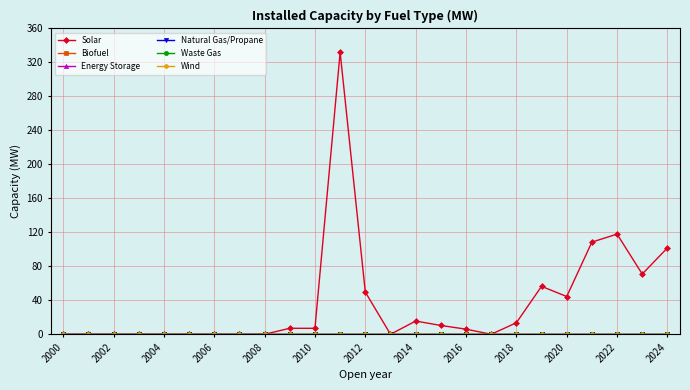

Is this an area chart (filled region under the line)?

No